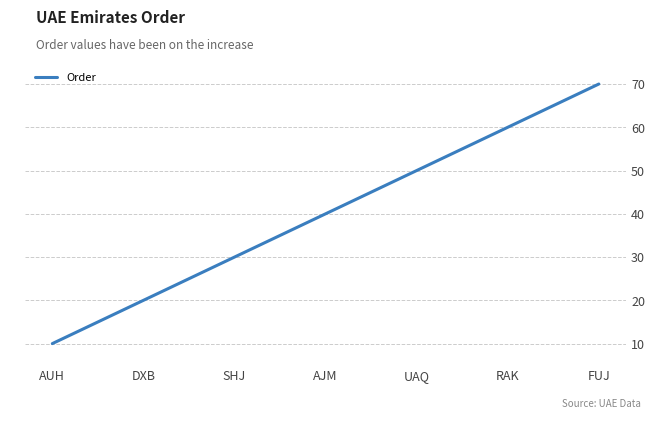

How many lines are shown in the chart?

1